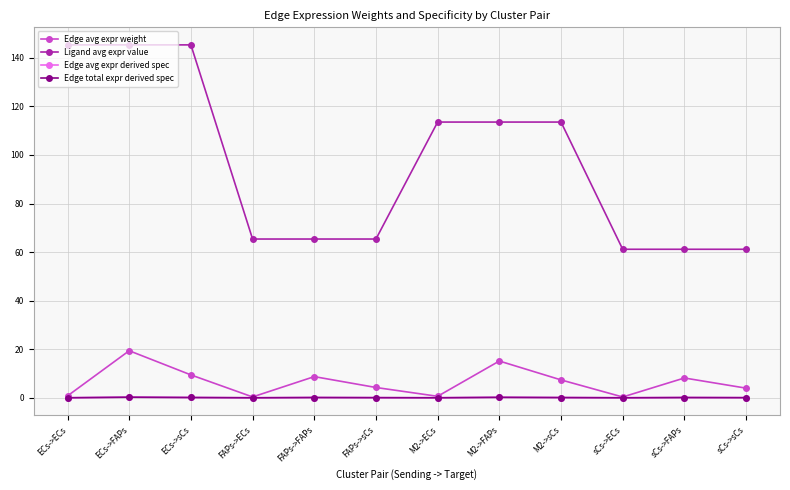

Does the chart have visible grid lines?

Yes